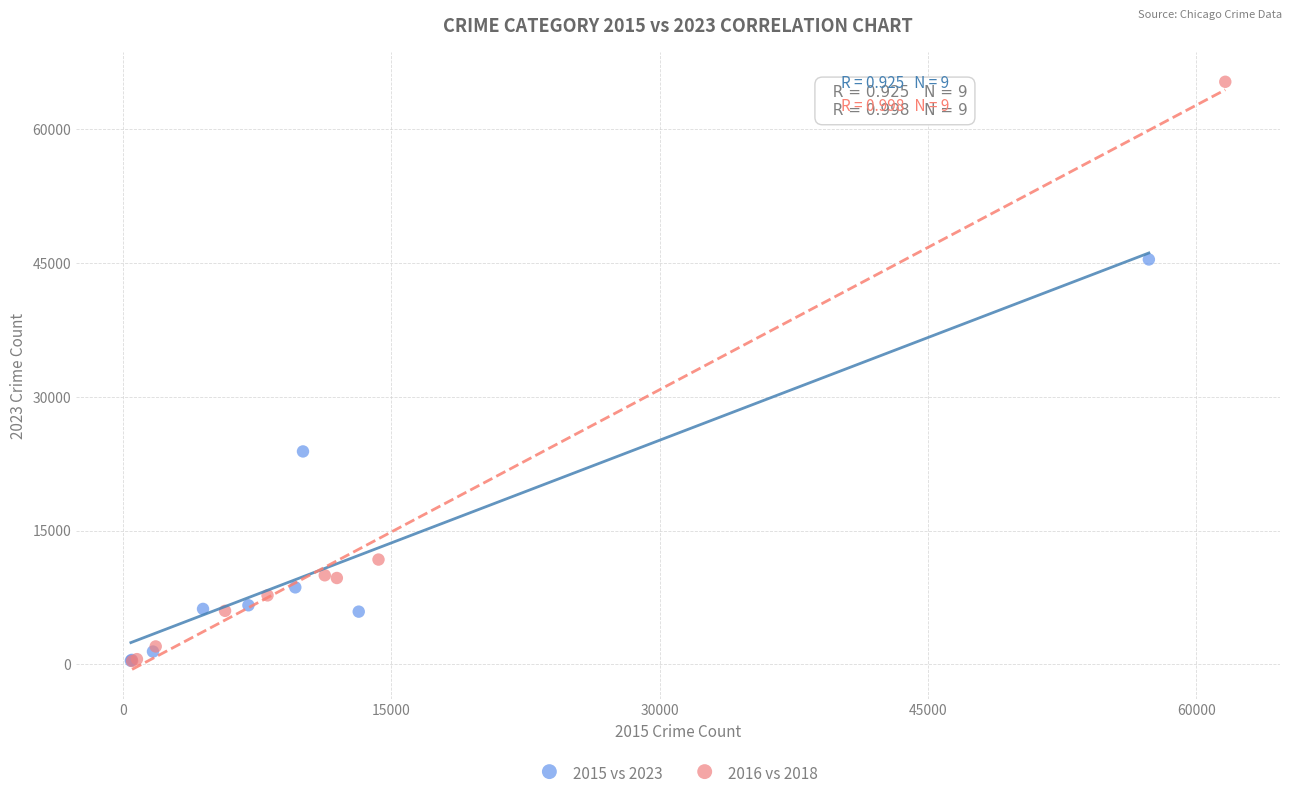

Which series reaches the maximum Y coordinate?

2016 vs 2018